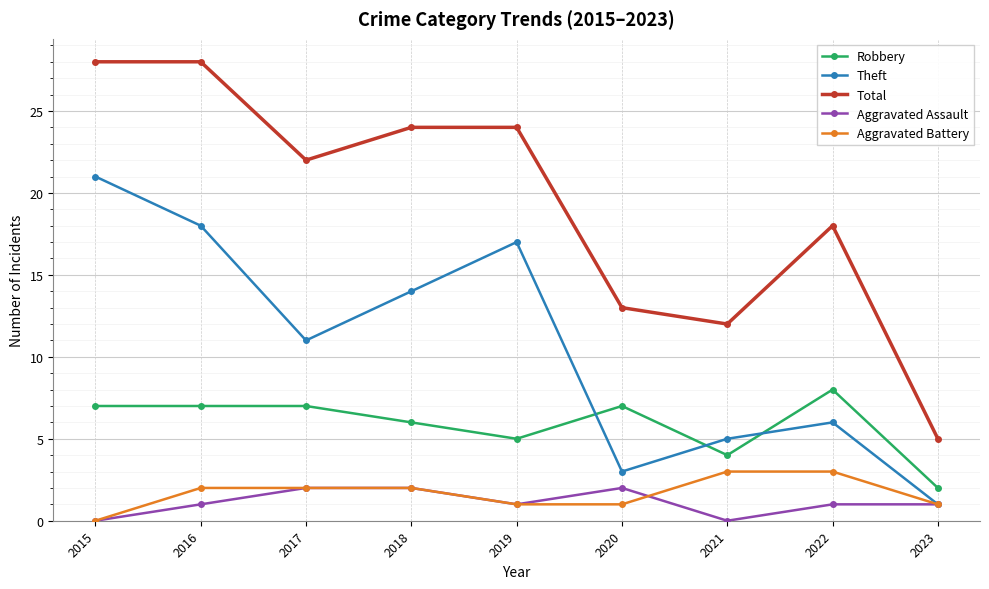

At which category does Theft reach its first local valley?

2017